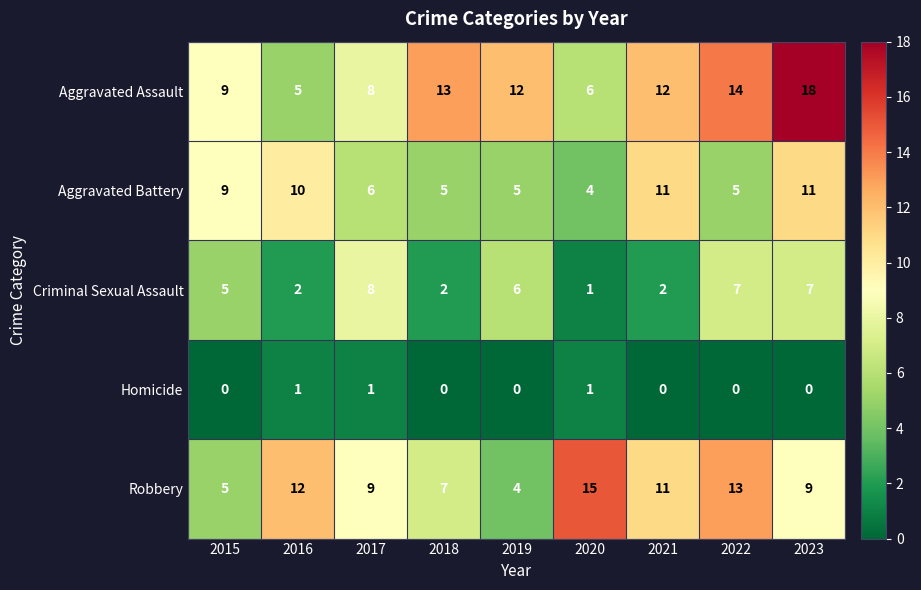

At 2016, list the series in order from largest to smallest.

Robbery, Aggravated Battery, Aggravated Assault, Criminal Sexual Assault, Homicide